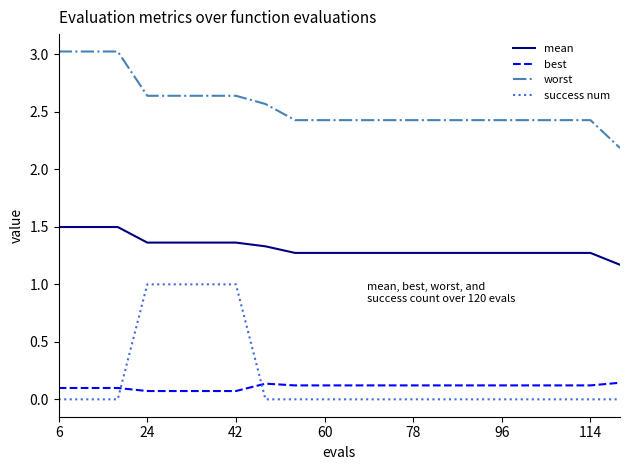

True or false: success num and mean cross at least once.

False